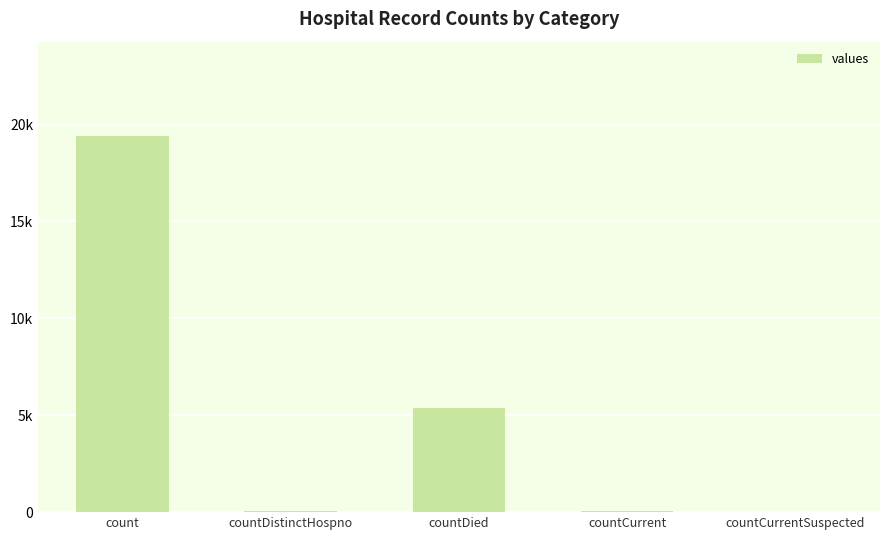

The value at countDied is 5357. True or false?

True